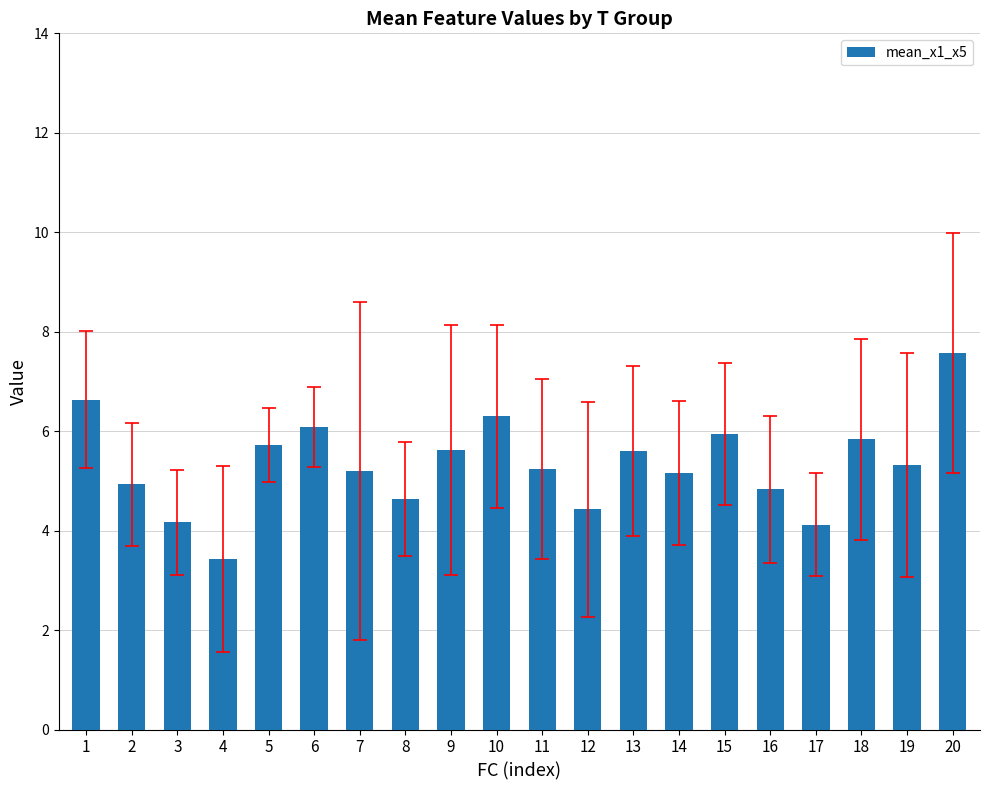

What is the sum of the values at 6 and 20?

13.7